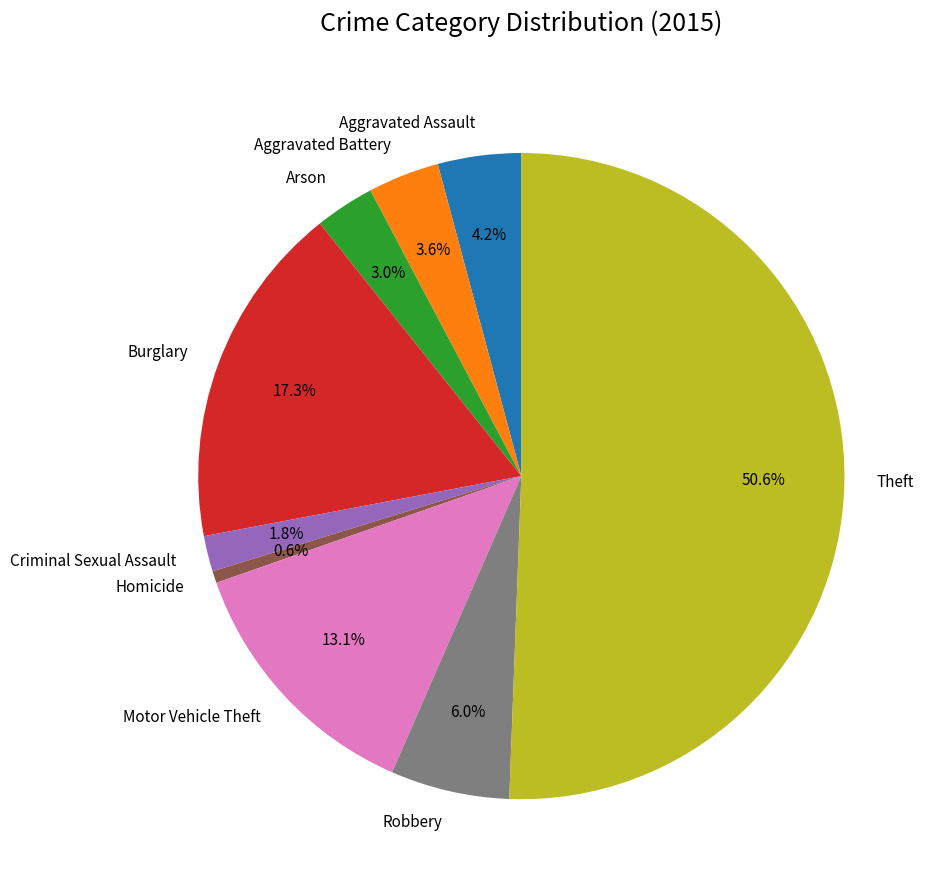

Which slice is the smallest?

Homicide